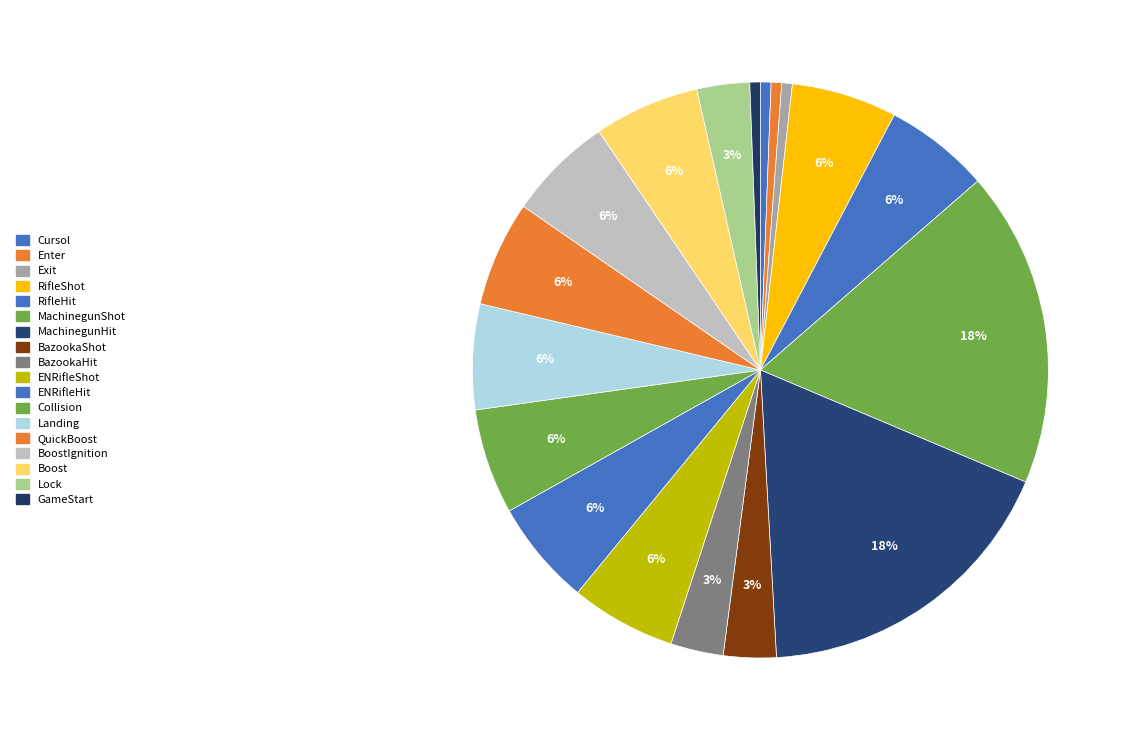

Is there a majority slice in this chart?

No